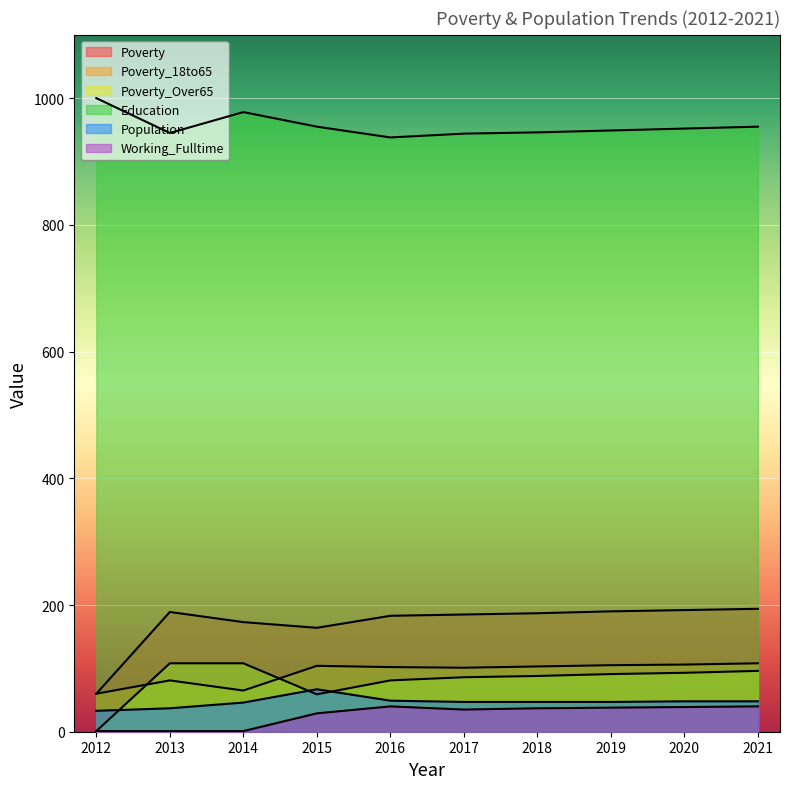

What is the greatest value displayed?

1000